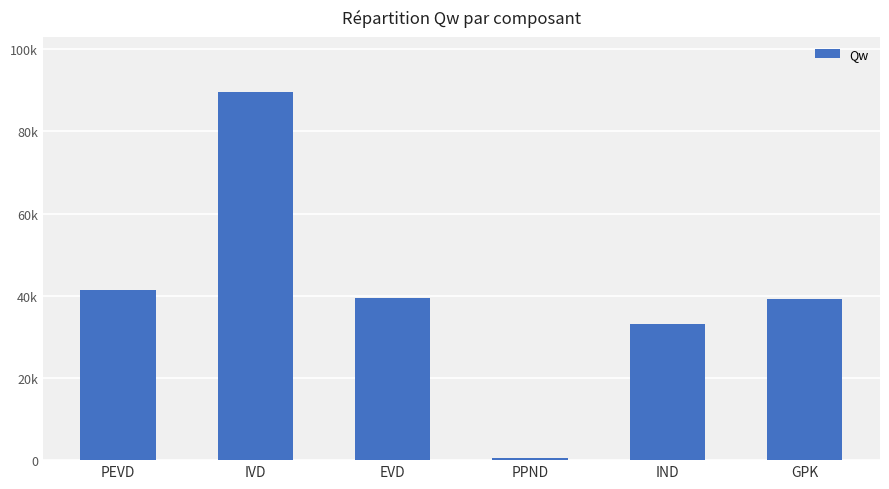

Reading left to right, extract all data points from this chart.

41307.2	89566.4	39398.9	512.9	33046.1	39142.7